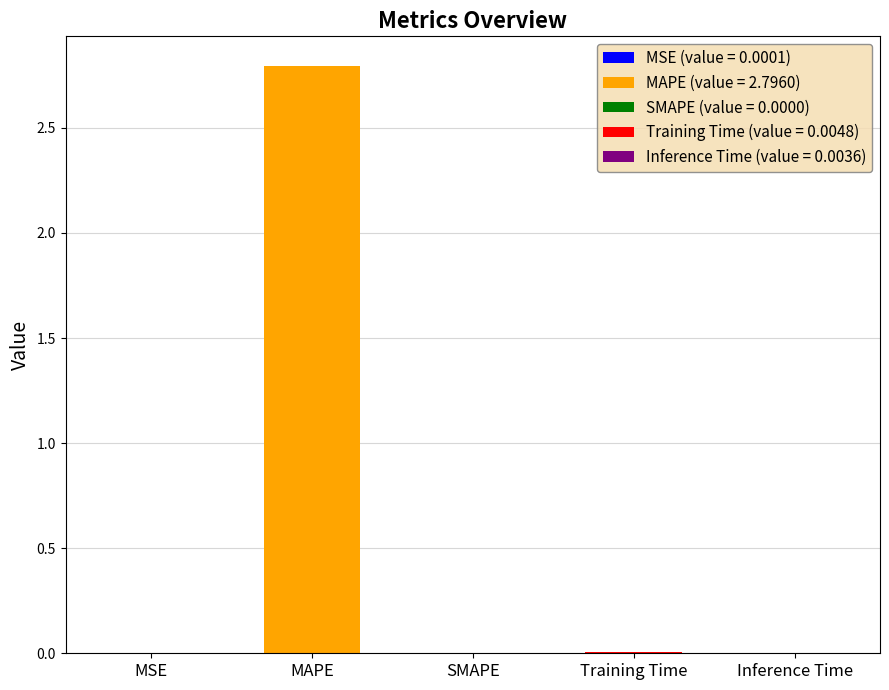

Reading right to left, extract all data points from this chart.

Inference Time=0.0	Training Time=0.0	SMAPE=0.0	MAPE=2.8	MSE=0.0